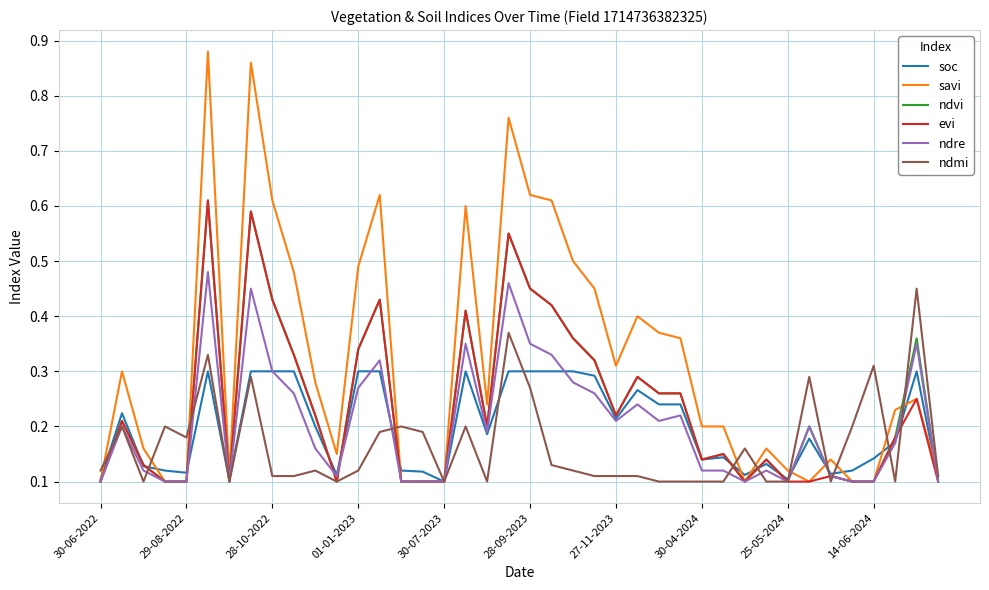

Which series has the largest total across all categories?

savi